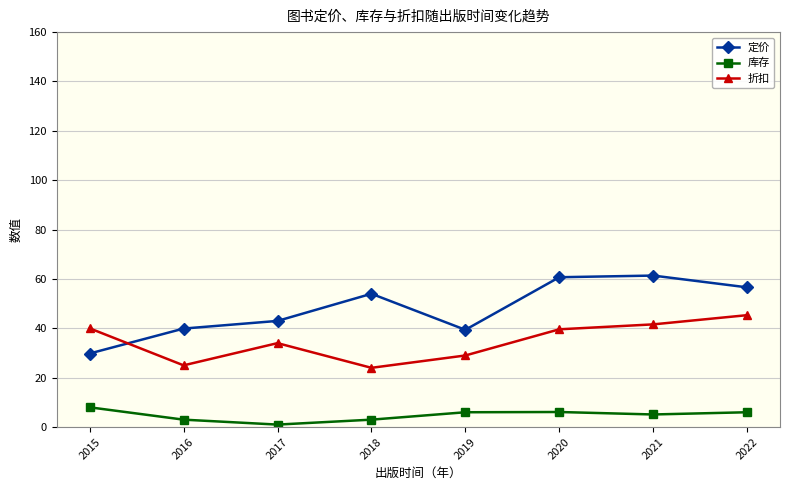

What is the approximate value of 折扣 at 2017?

34.0